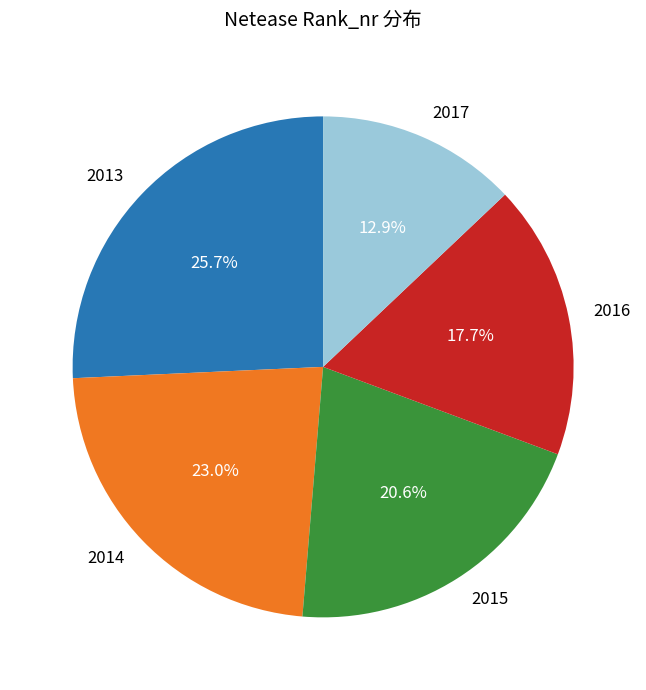

What is the ratio of the value at 2013 to the value at 2017?

2.0